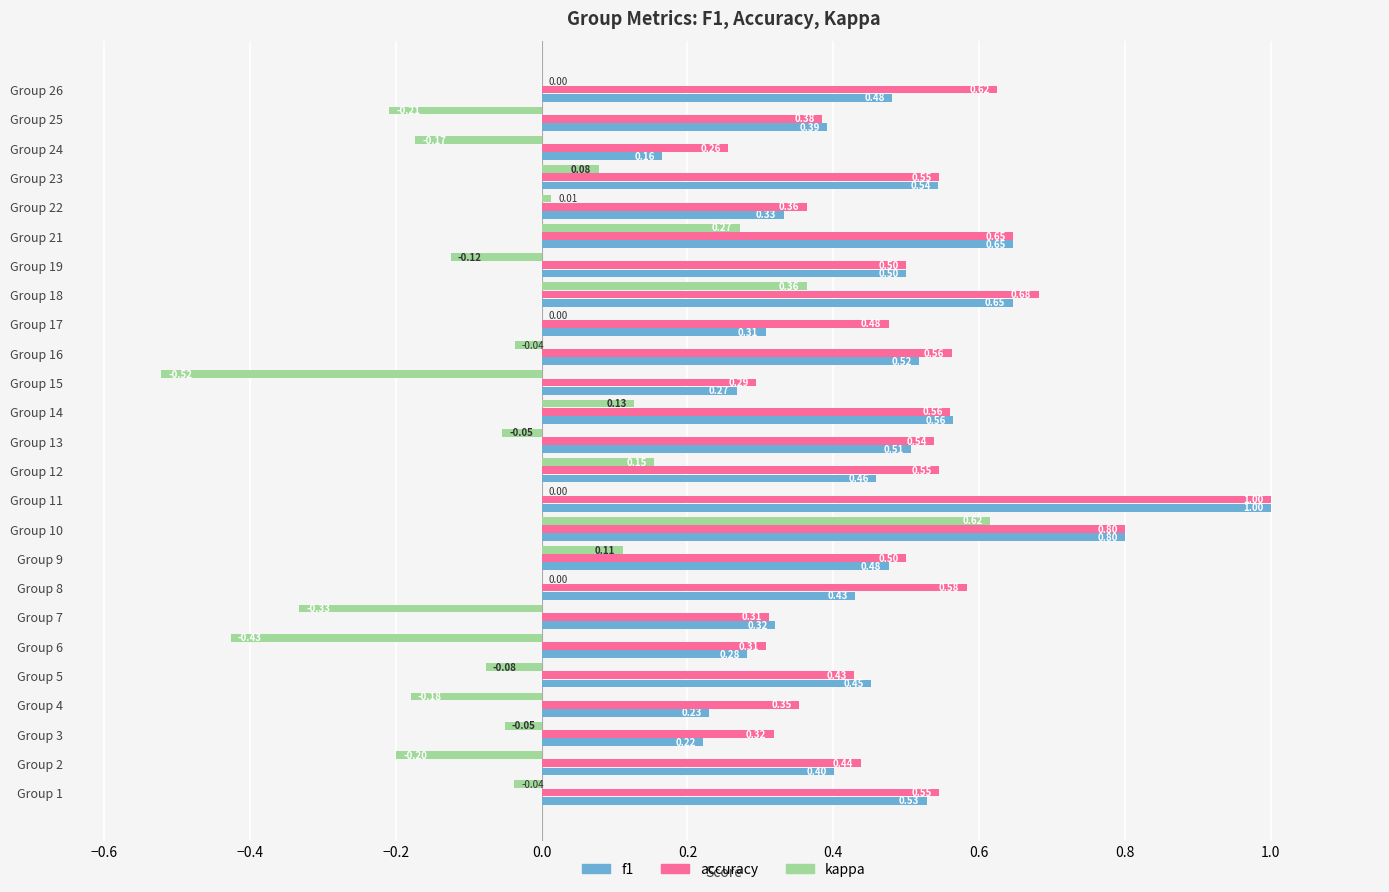

Between Group 8 and Group 15, which series saw the biggest shift?

kappa